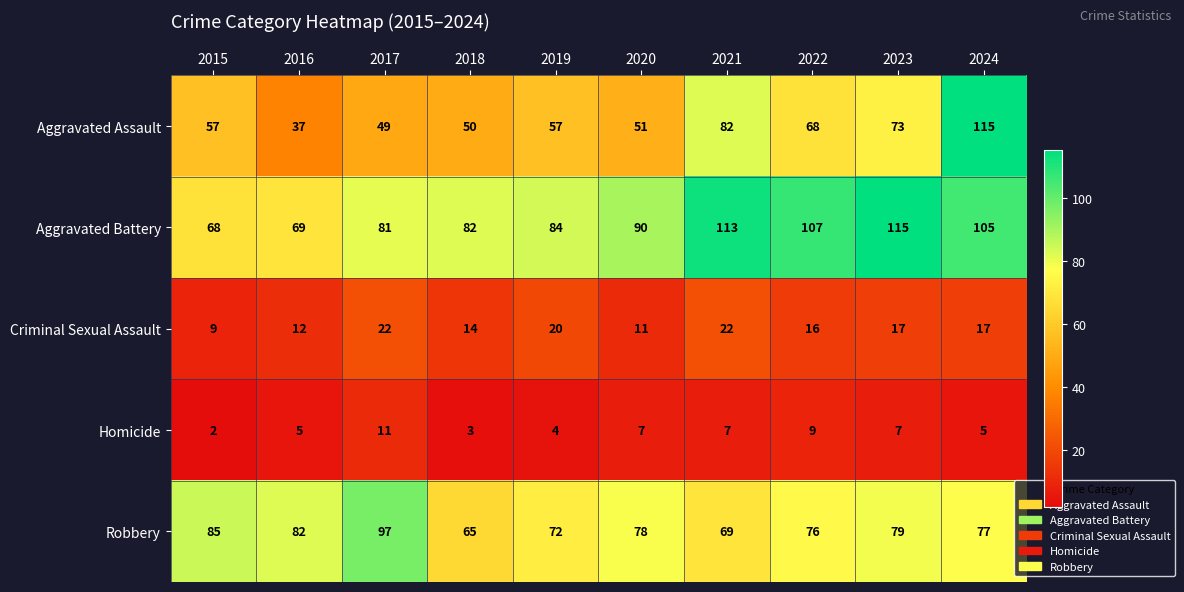

What is the smallest value displayed?

2